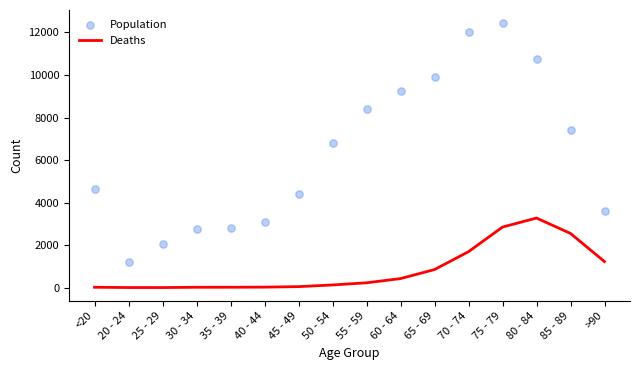

Which series has the largest Y range (max minus min)?

Population